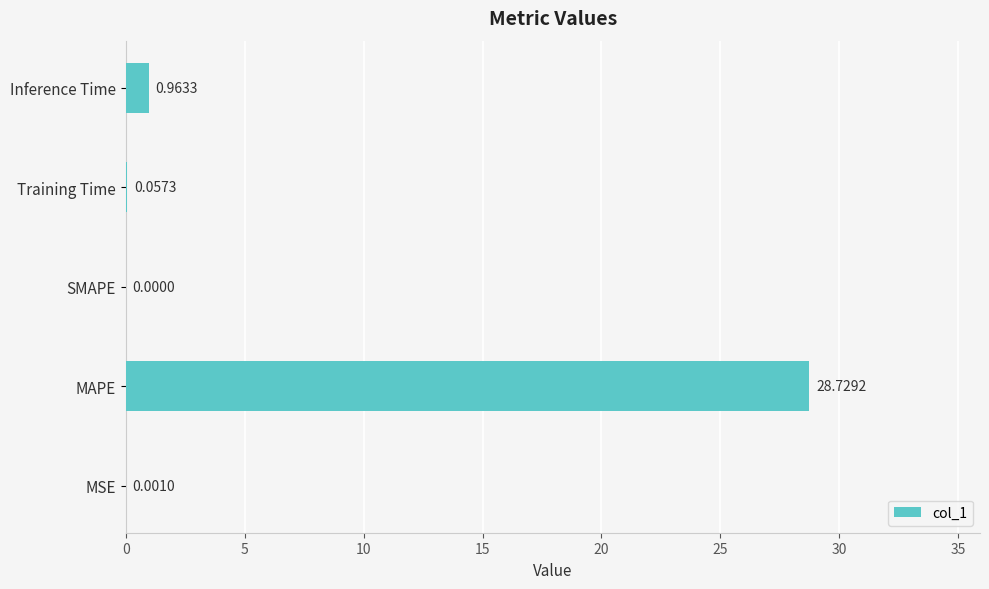

Where is the data nearest to the value 14?

Inference Time